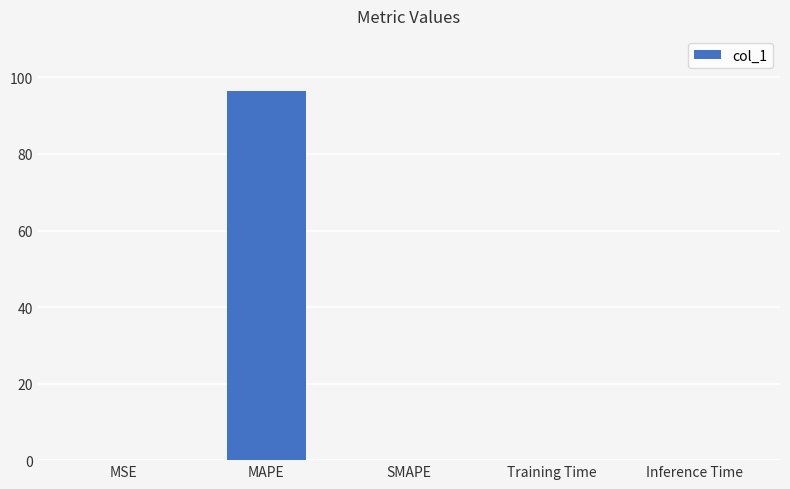

Which category has the highest value across all series?

MAPE